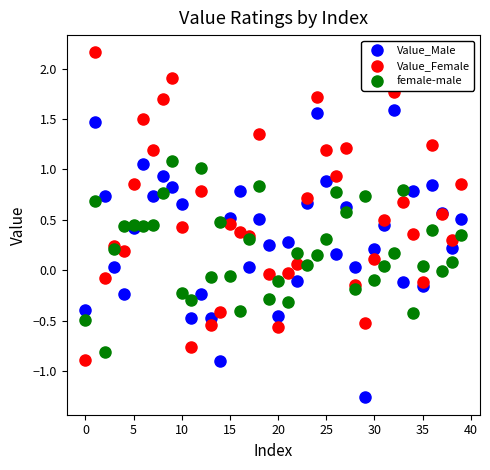

Which series has the widest spread of Y values?

Value_Female